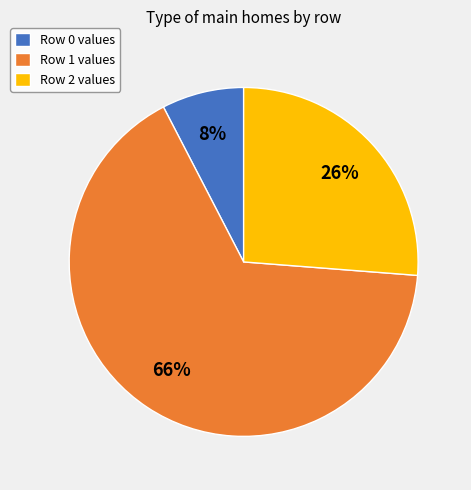

Approximately how many times larger is the value at Row 1 values compared to Row 2 values?

2.5